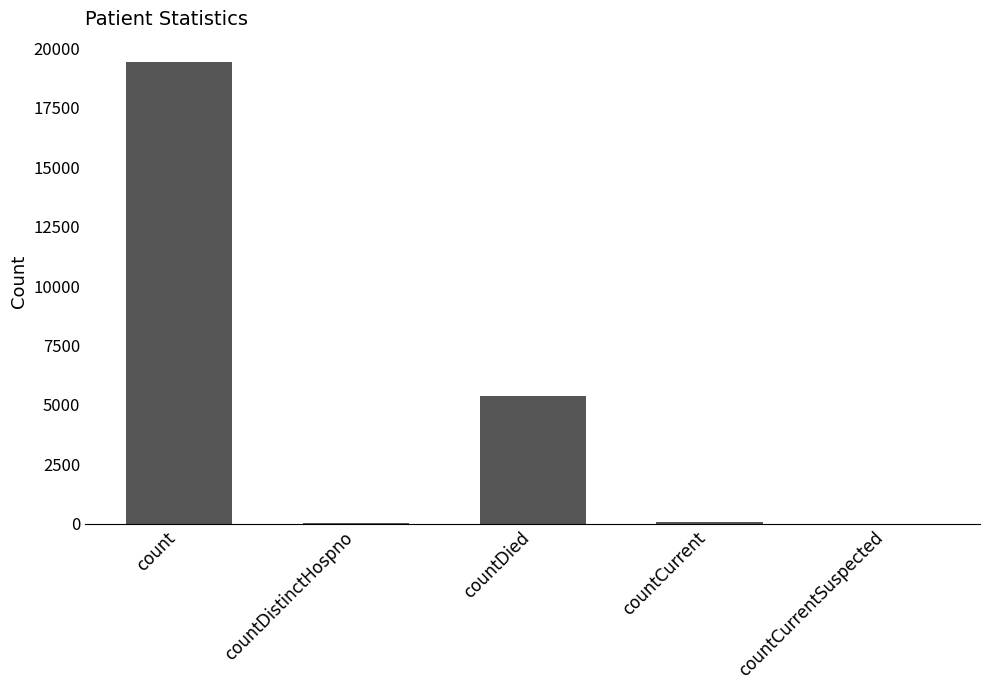

Where is the data nearest to the value 9710?

countDied